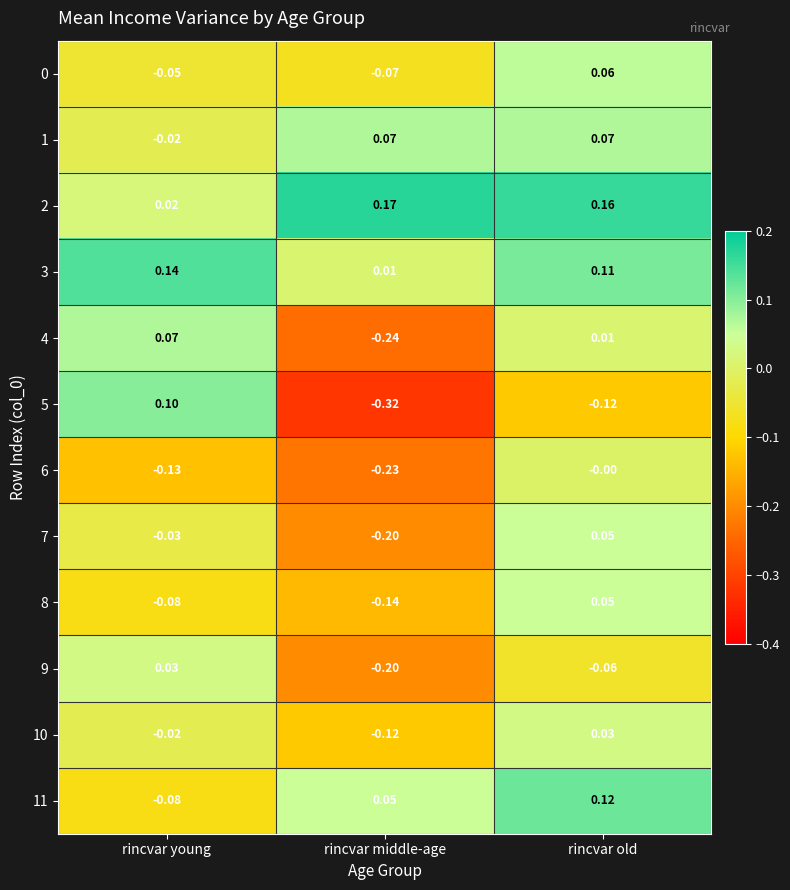

List the labels in order of 6 value, smallest first.

rincvar middle-age, rincvar young, rincvar old